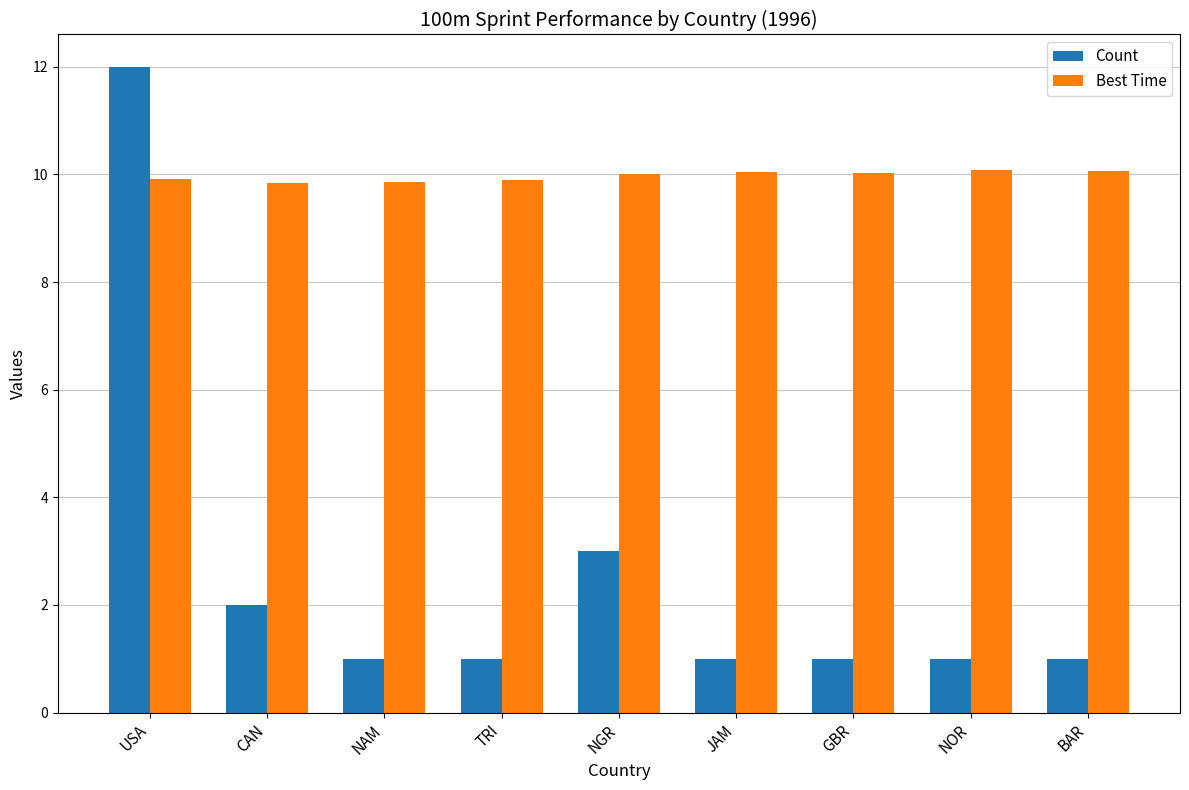

The Count series shows 12.0 at USA. True or false?

True